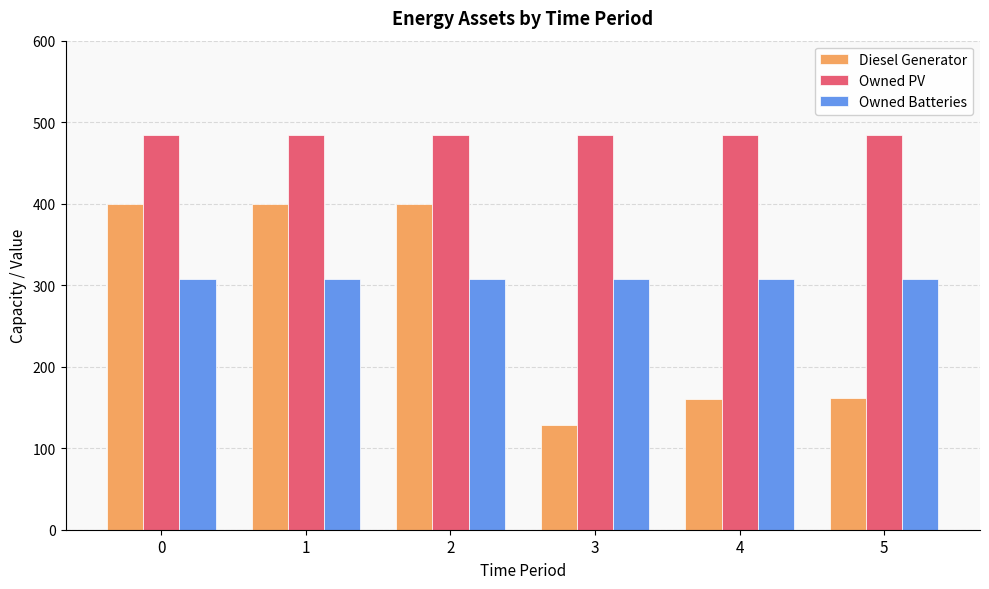

What is the difference between the maximum and minimum values in the Diesel Generator series?

271